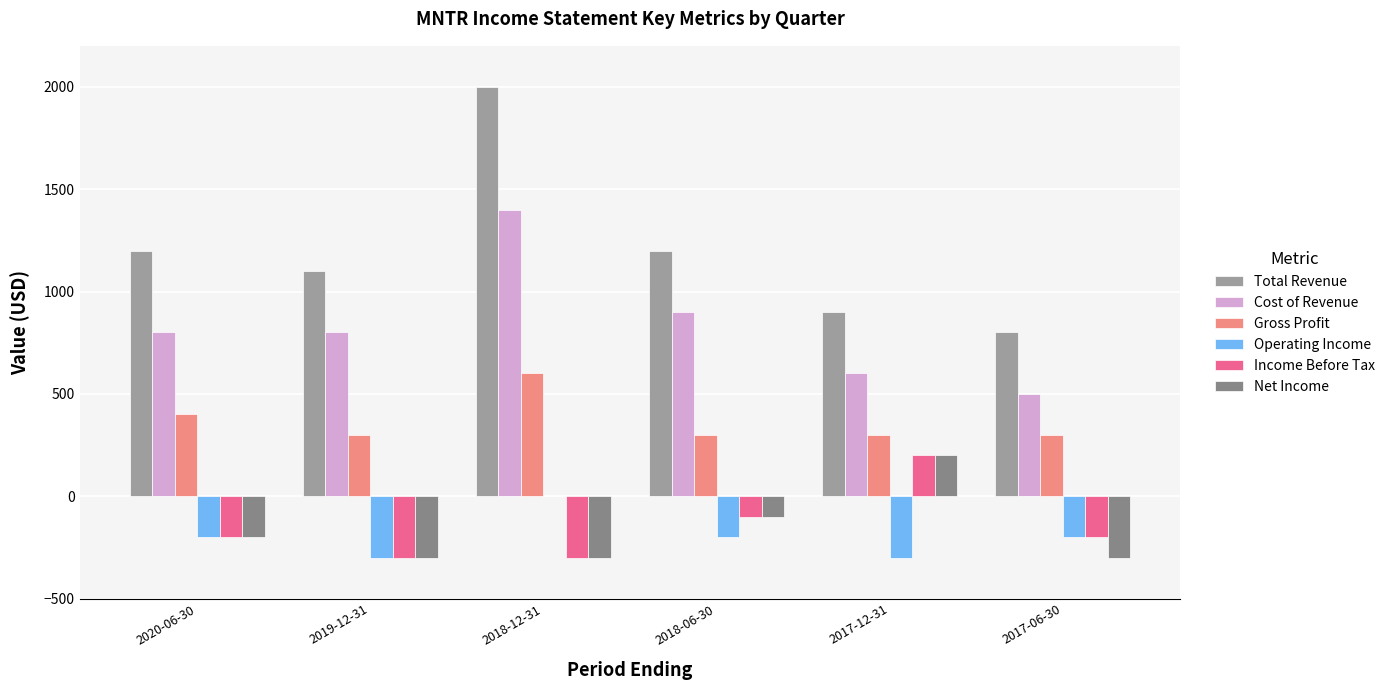

Are the bars grouped side by side (vs. stacked)?

Yes